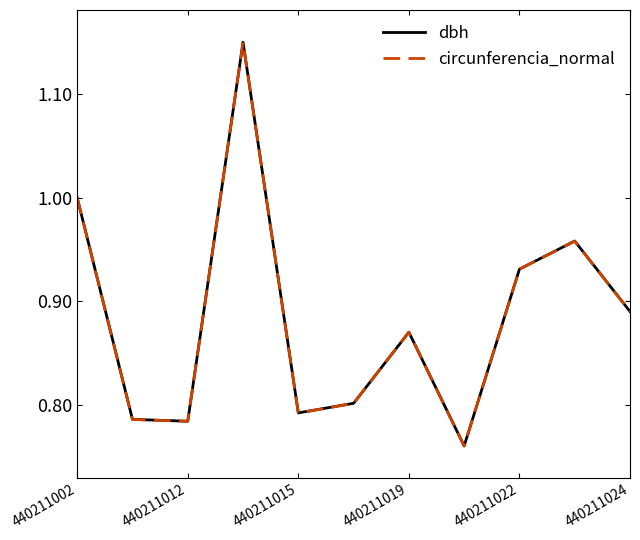

Which series has the widest spread of values?

dbh